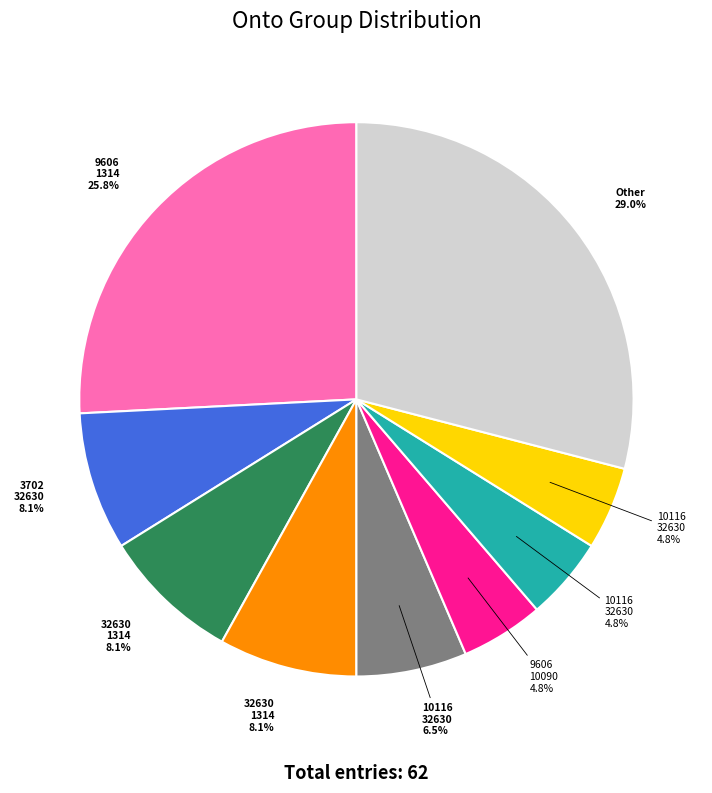

Count the number of slices in the pie.

9